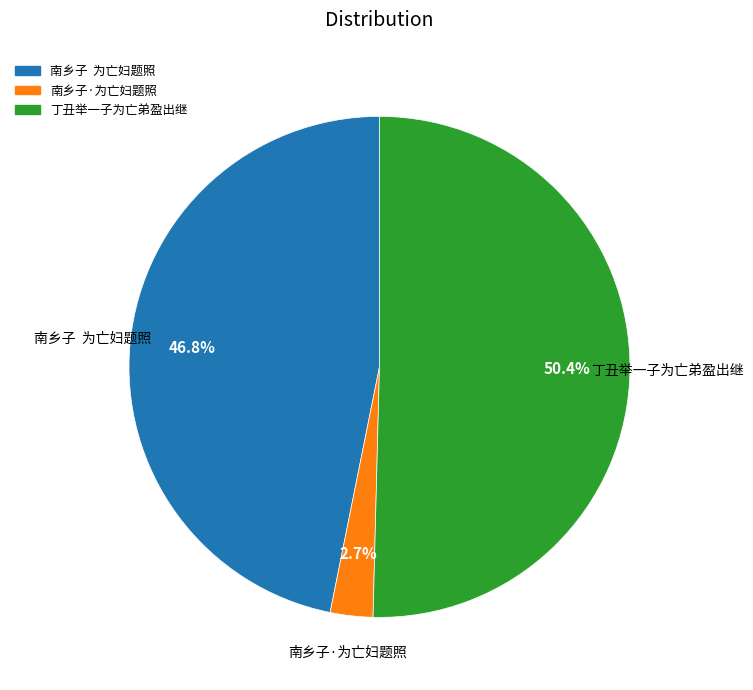

Is the sum of 丁丑举一子为亡弟盈出继 and 南乡子 为亡妇题照 greater than half?

Yes